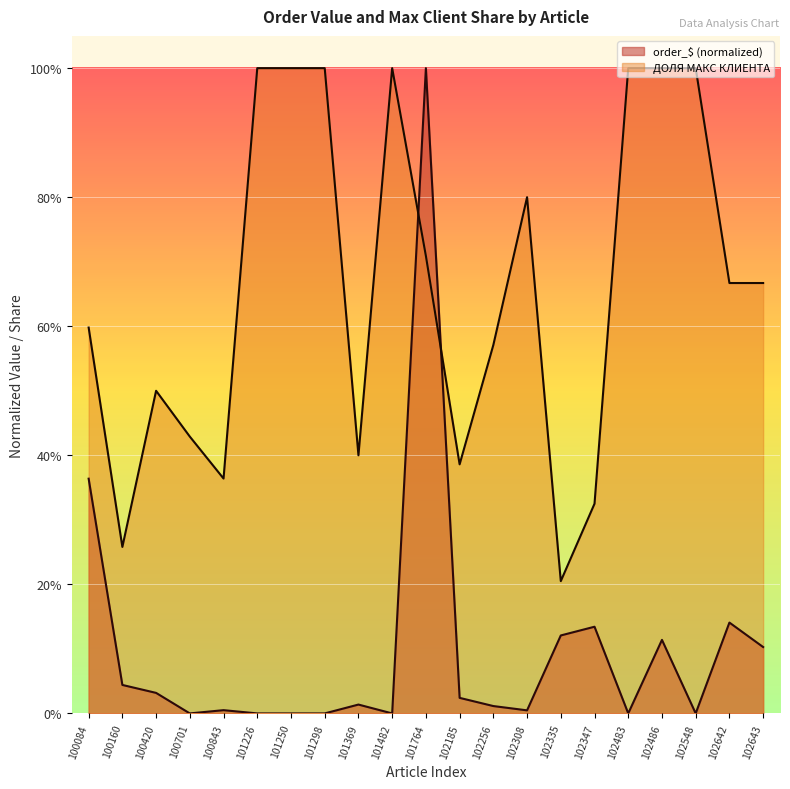

In order_$, how many points are higher than both neighbors (excluding endpoints)?

6